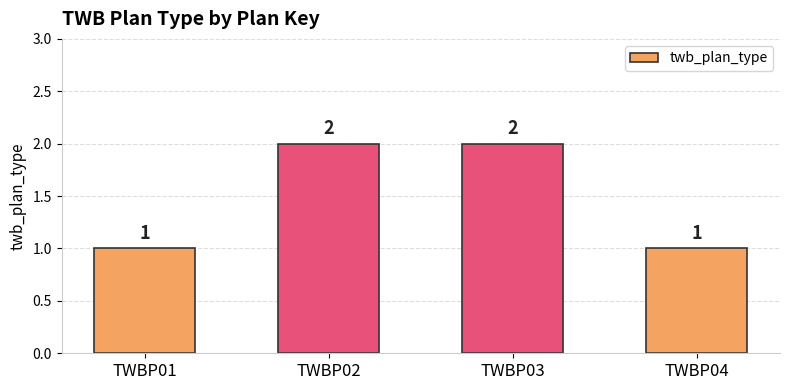

Which has a higher value, TWBP04 or TWBP03?

TWBP03